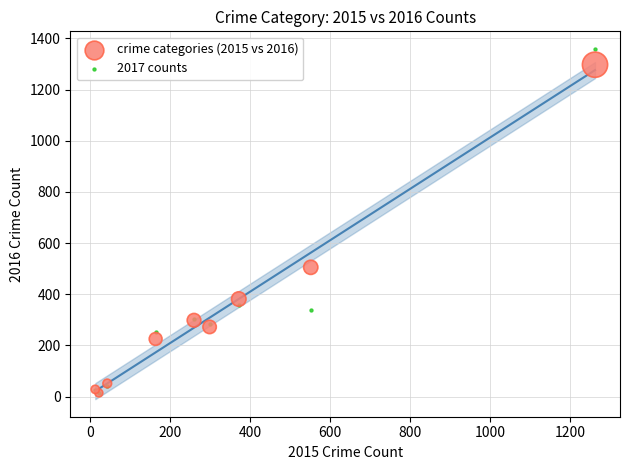

What are all the series names shown in the legend?

crime categories (2015 vs 2016), 2017 counts